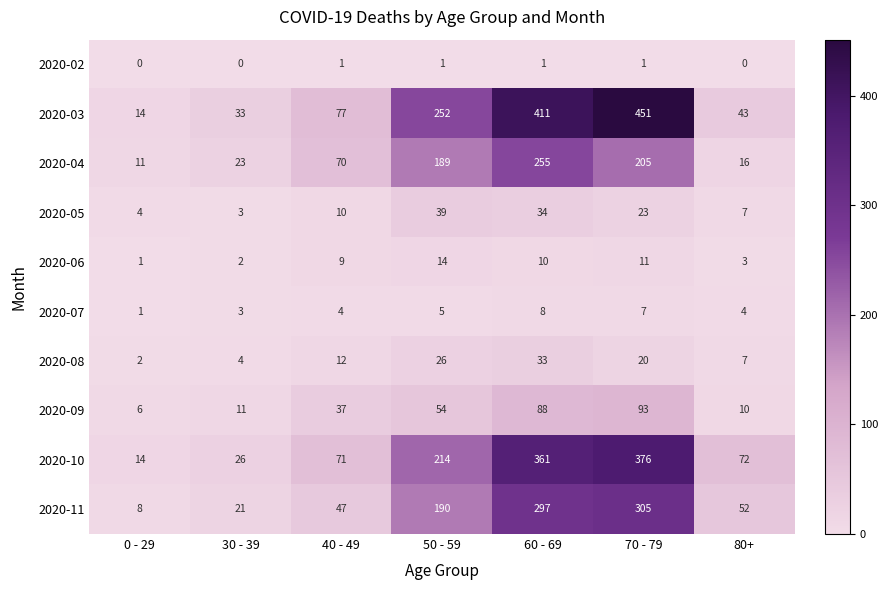

Which series has the widest spread of values?

2020-03